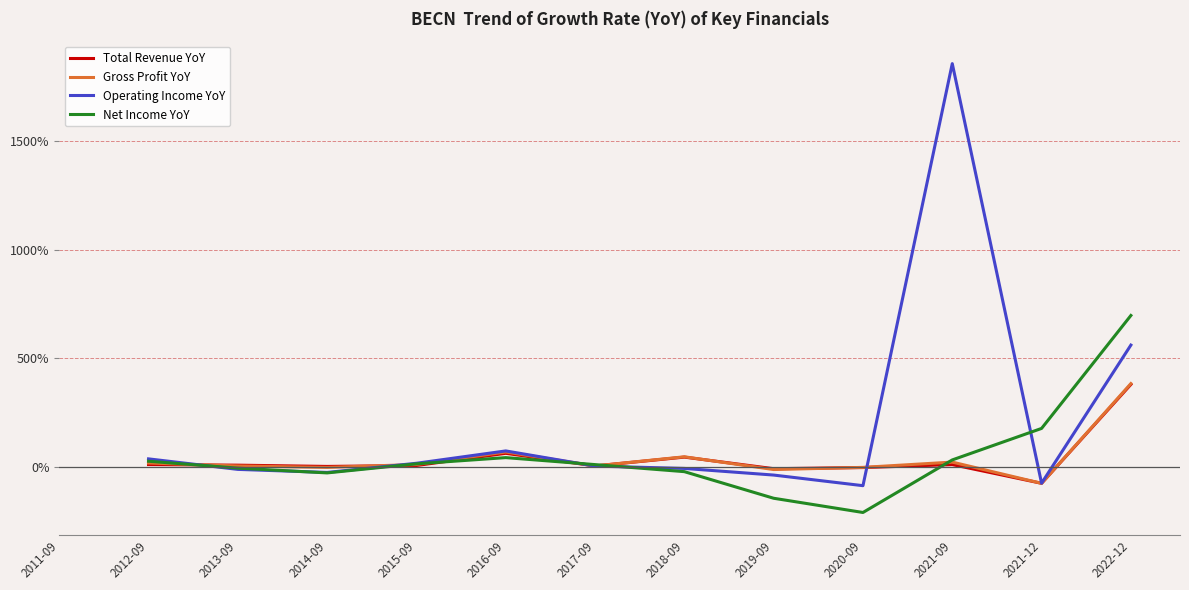

Does the chart display data point markers on the line(s)?

No